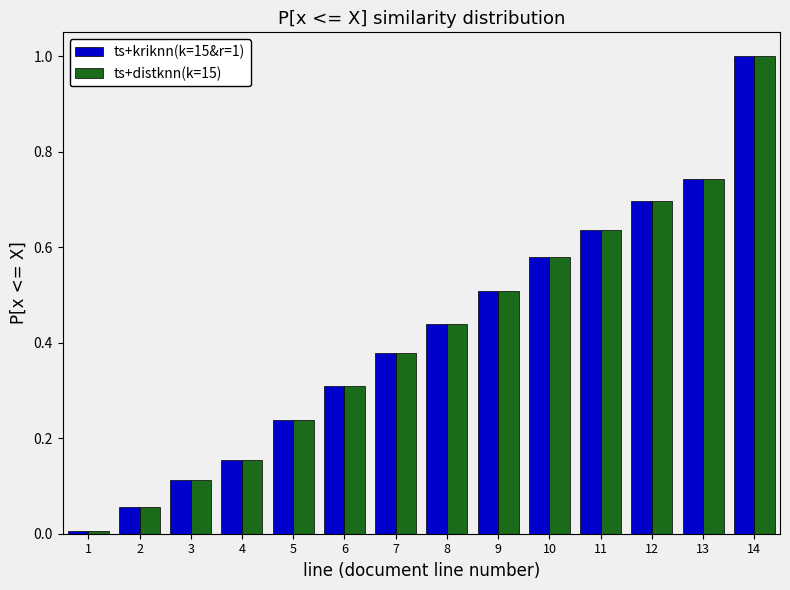

In the ts+kriknn(k=15&r=1) series, which range on the x-axis has the tallest bar?

13.5 to 14.5